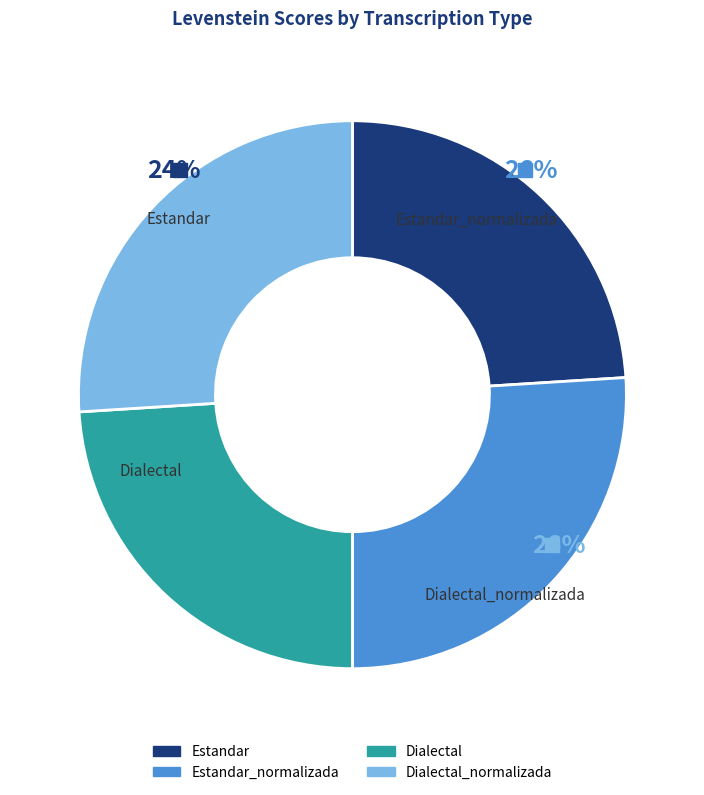

What percentage is NOT represented by Estandar?

76.0%